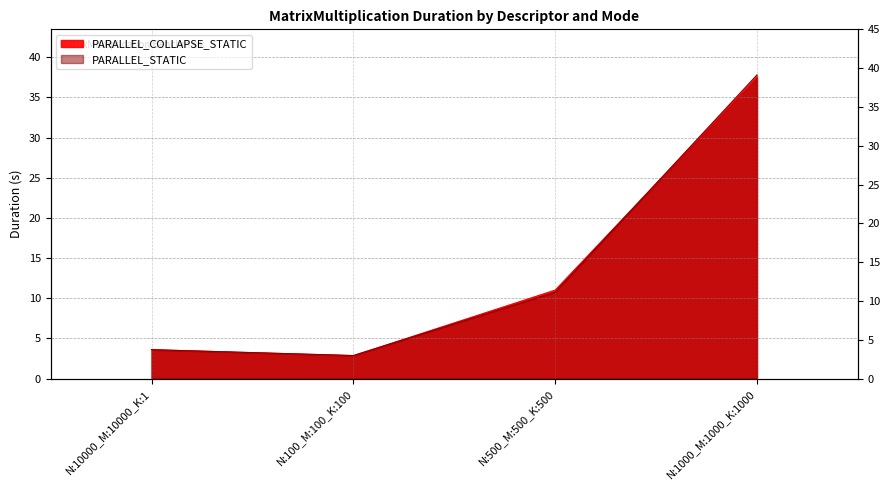

True or false: PARALLEL_COLLAPSE_STATIC has more than 1 points higher than both neighbors.

False